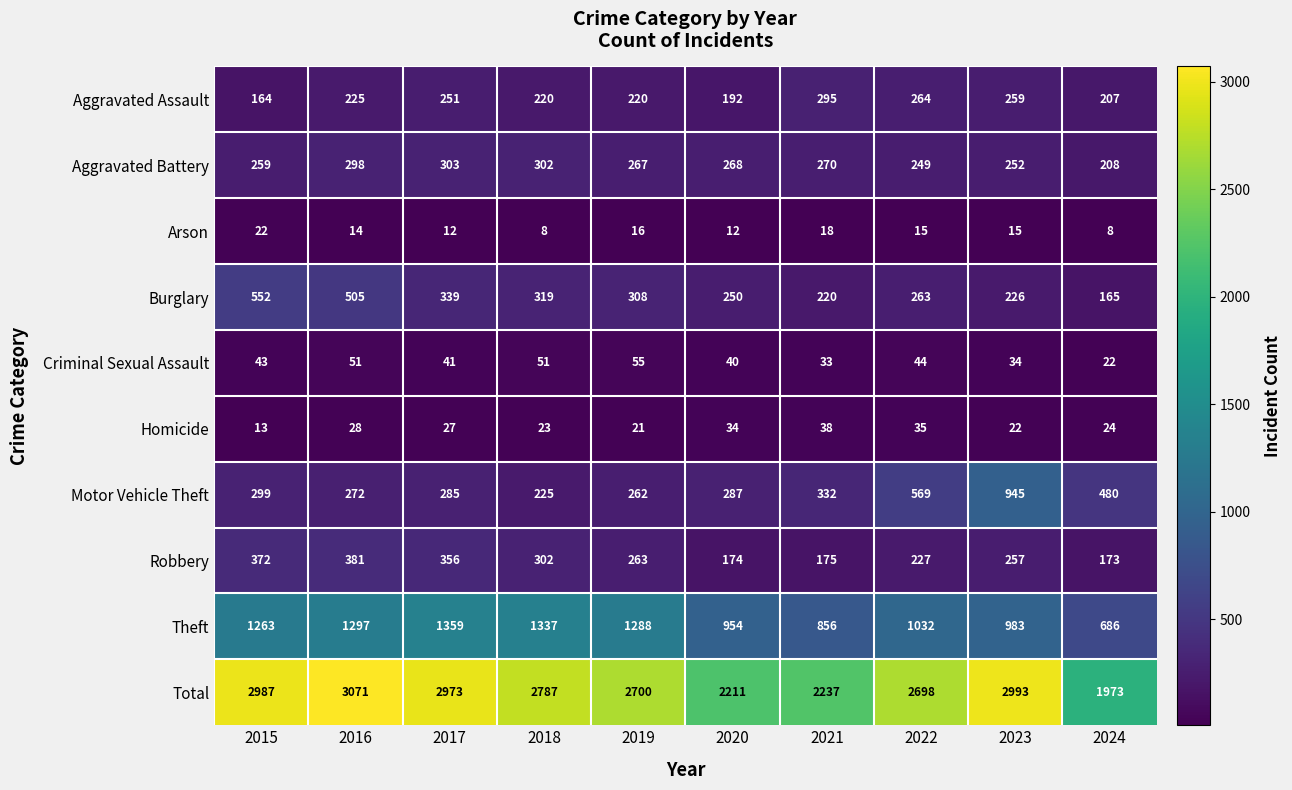

Which label corresponds to the largest value in the chart?

2016